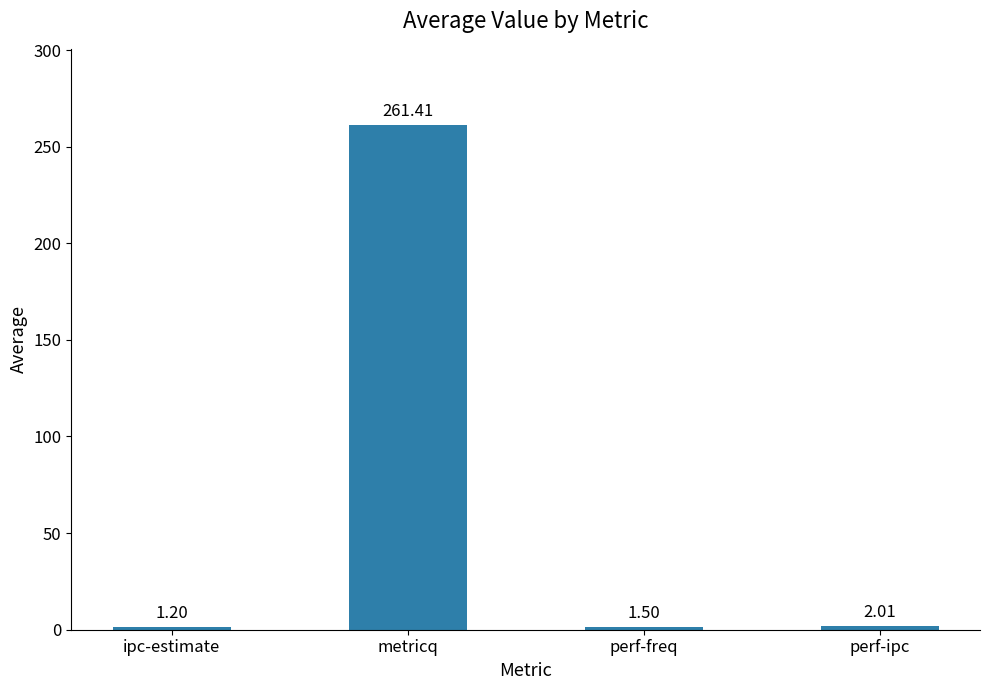

At which label does the data first exceed 2?

metricq